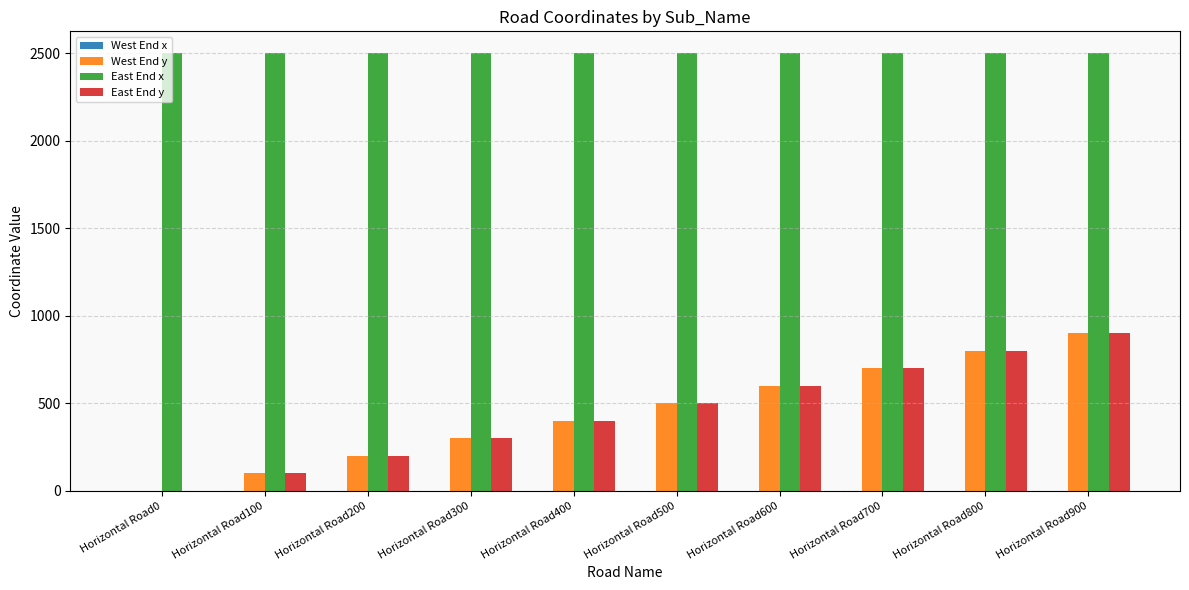

Which category has the highest value in the East End y series?

Horizontal Road900